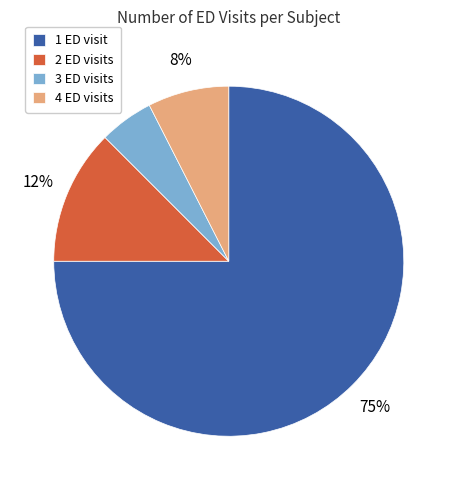

Is there any slice that represents more than half of the pie?

Yes